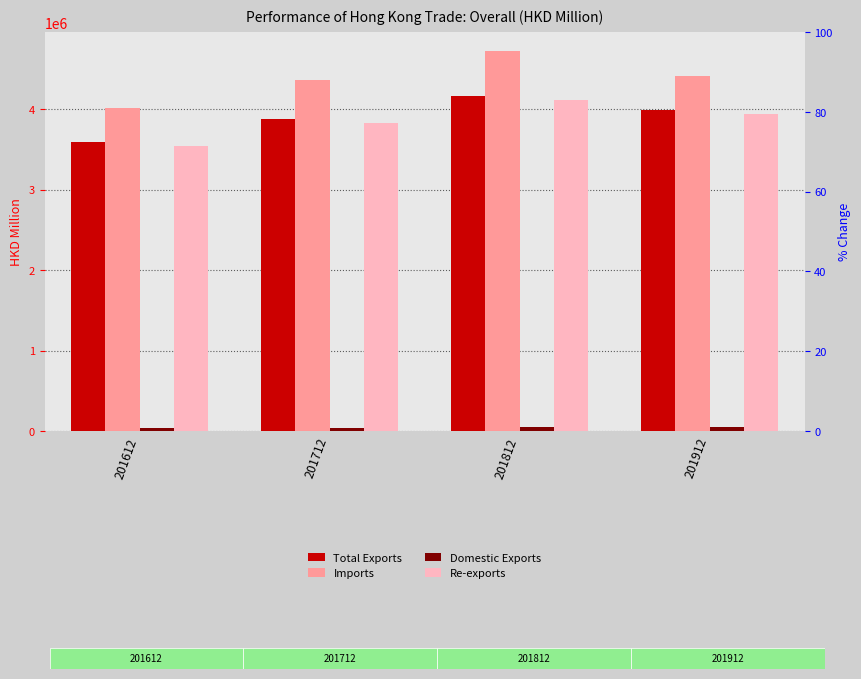

How many data points in Re-exports are above 3940934?

2